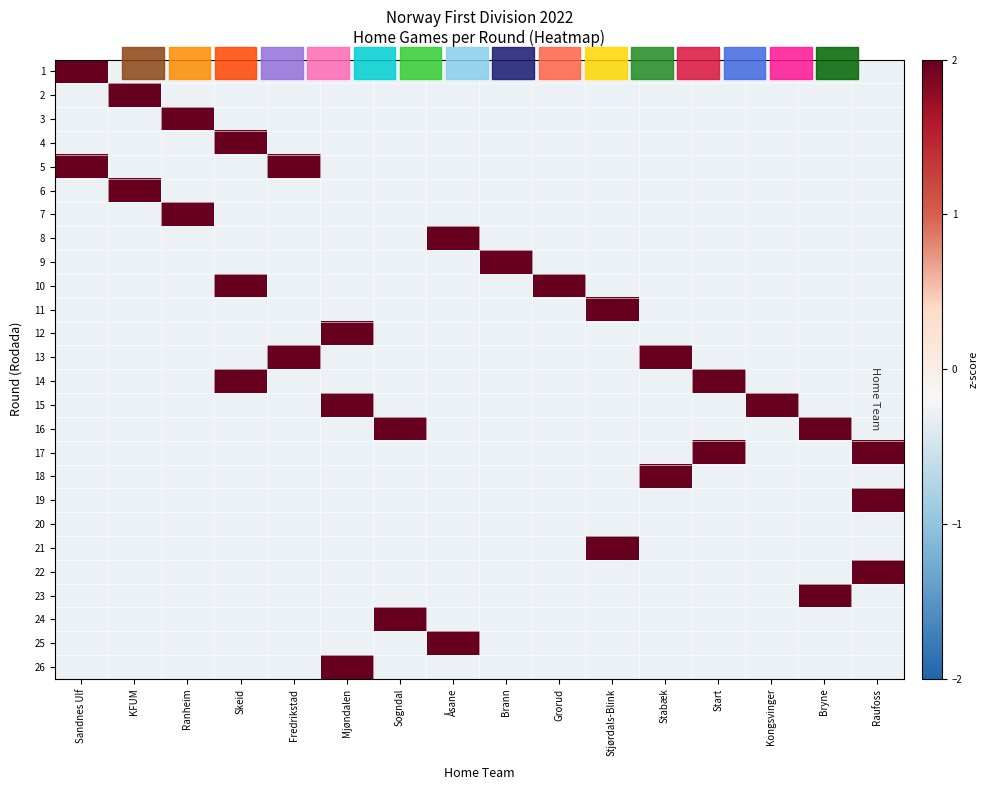

At Stabæk, list the series in order from smallest to largest.

1, 2, 3, 4, 5, 6, 7, 8, 9, 10, 11, 12, 14, 15, 16, 17, 19, 20, 21, 22, 23, 24, 25, 26, 13, 18